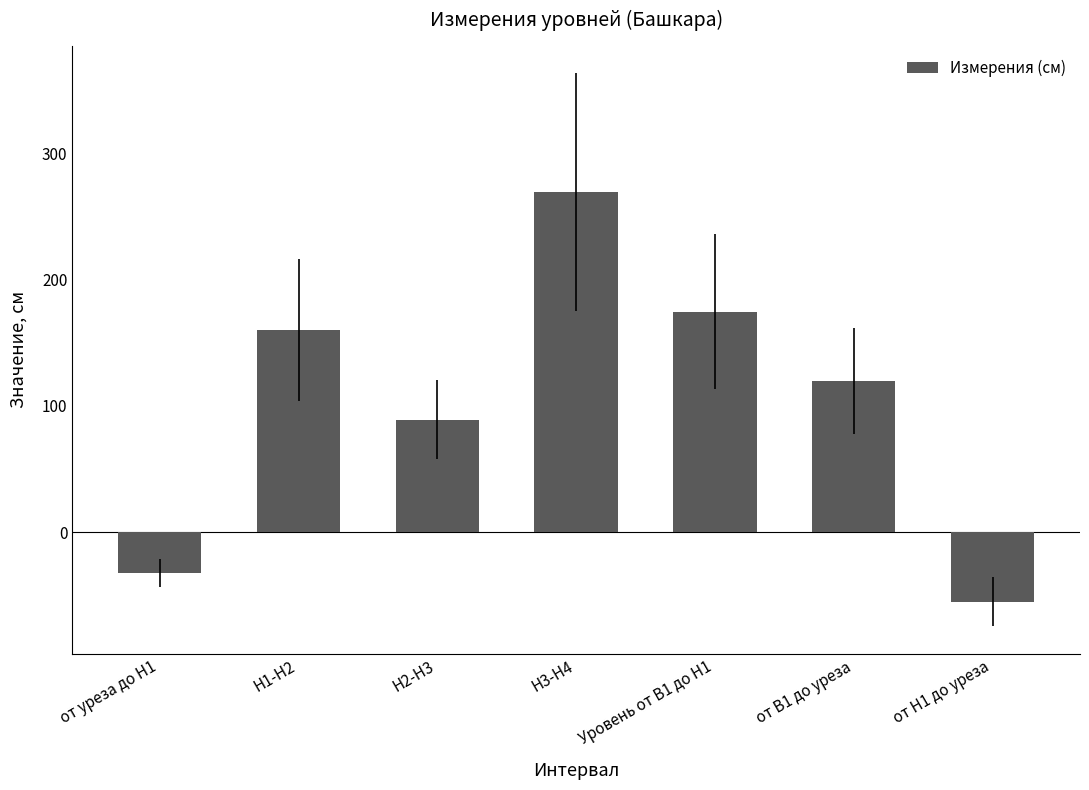

Count the number of categories in the chart.

7